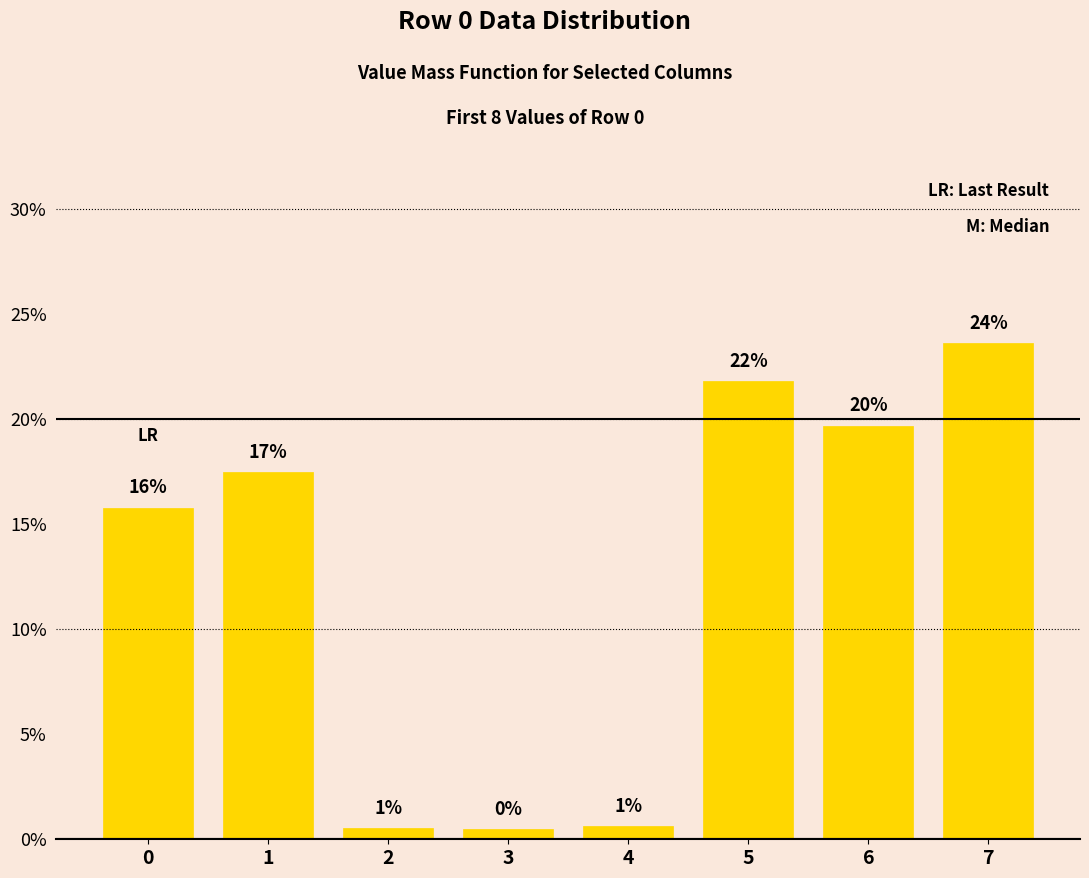

What is the change in value from 6 to 7?

+3.9